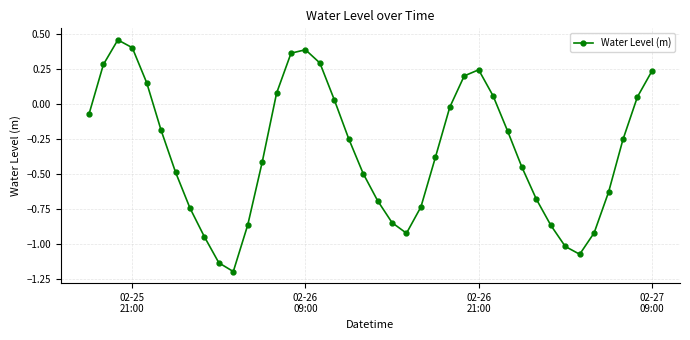

How many interior local peaks (higher than both neighbors) does the data have?

3